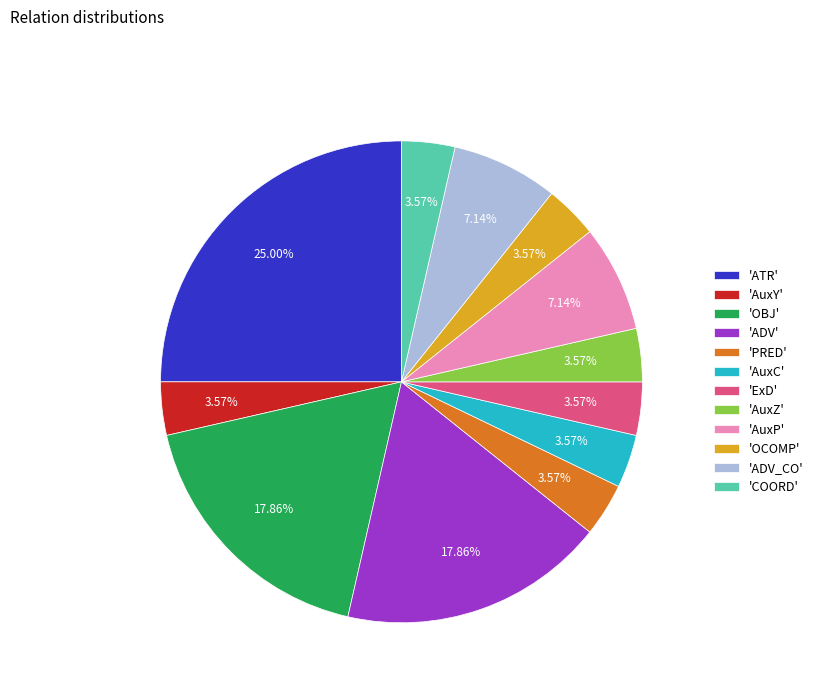

Does 'ATR' represent more than half of the total?

No